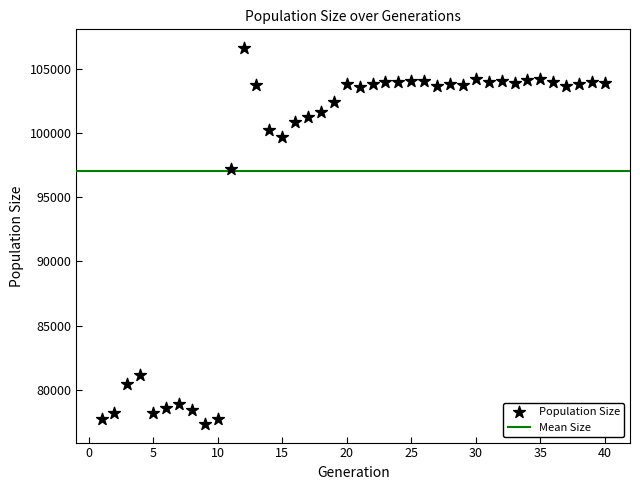

What is the range of X values (max minus min)?

39